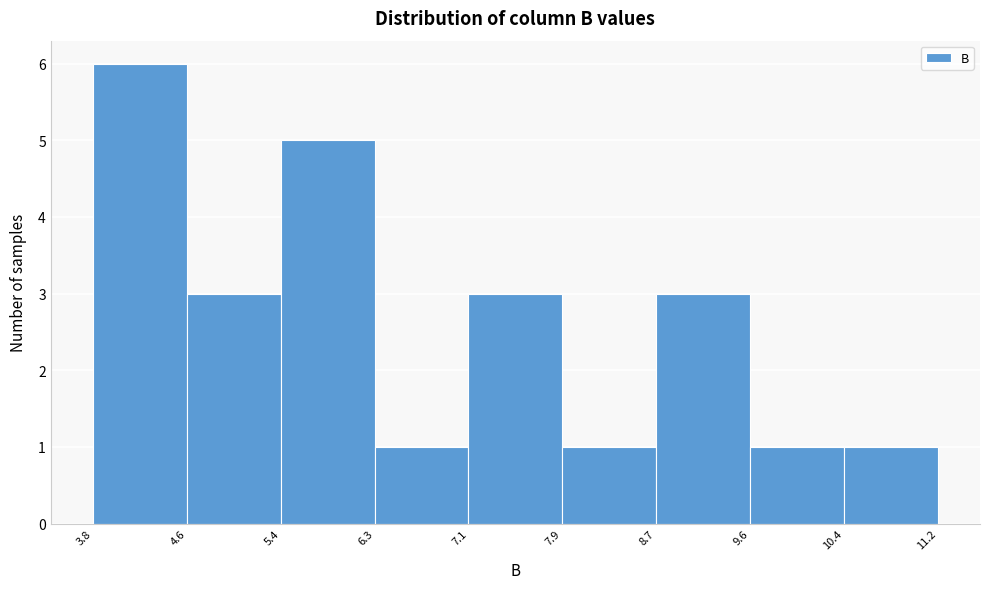

Reading left to right, transcribe this chart: for each bar, give the range it covers on the x-axis and its height. The values are not printed on the chart, so give them approximately, as read against the axis.

3.8 to 4.6: 6
4.6 to 5.4: 3
5.4 to 6.3: 5
6.3 to 7.1: 1
7.1 to 7.9: 3
7.9 to 8.7: 1
8.7 to 9.6: 3
9.6 to 10.4: 1
10.4 to 11.2: 1